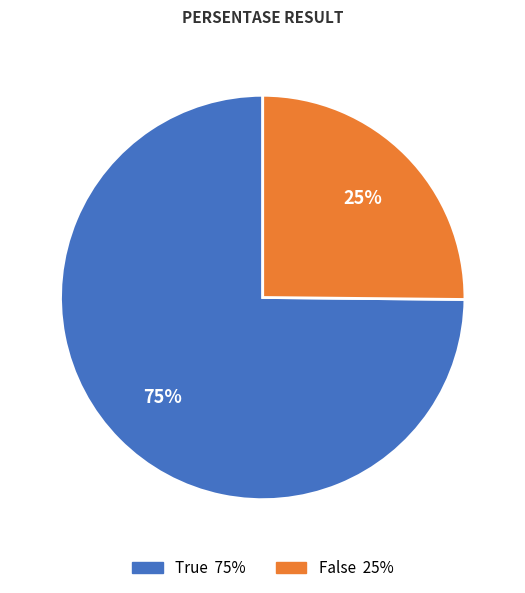

True or false: False accounts for 25% of the total.

True